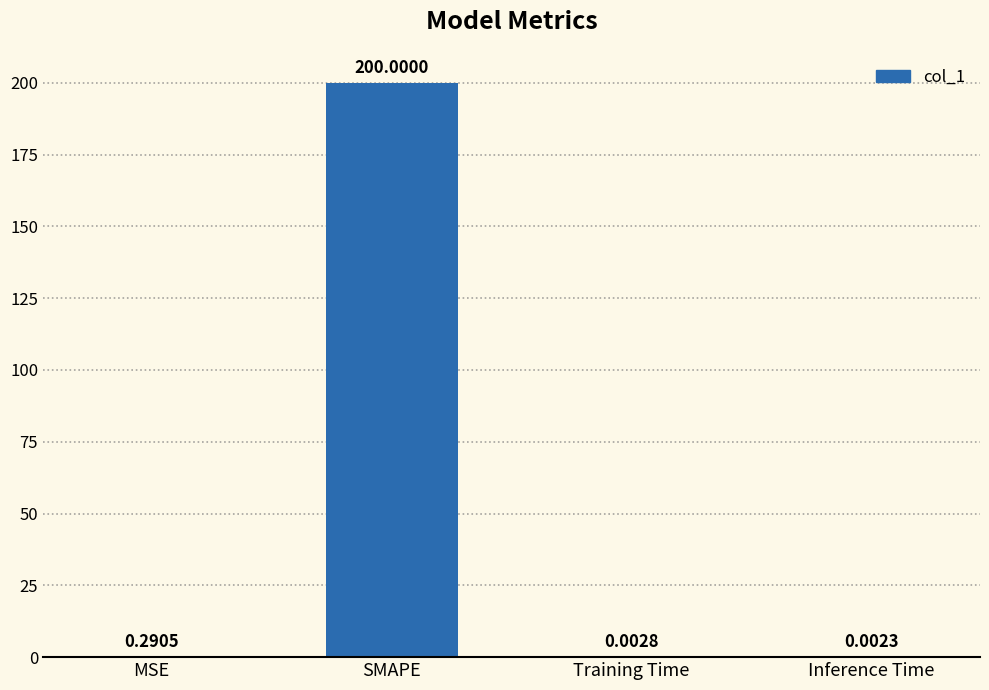

At which label is the value closest to 100?

MSE